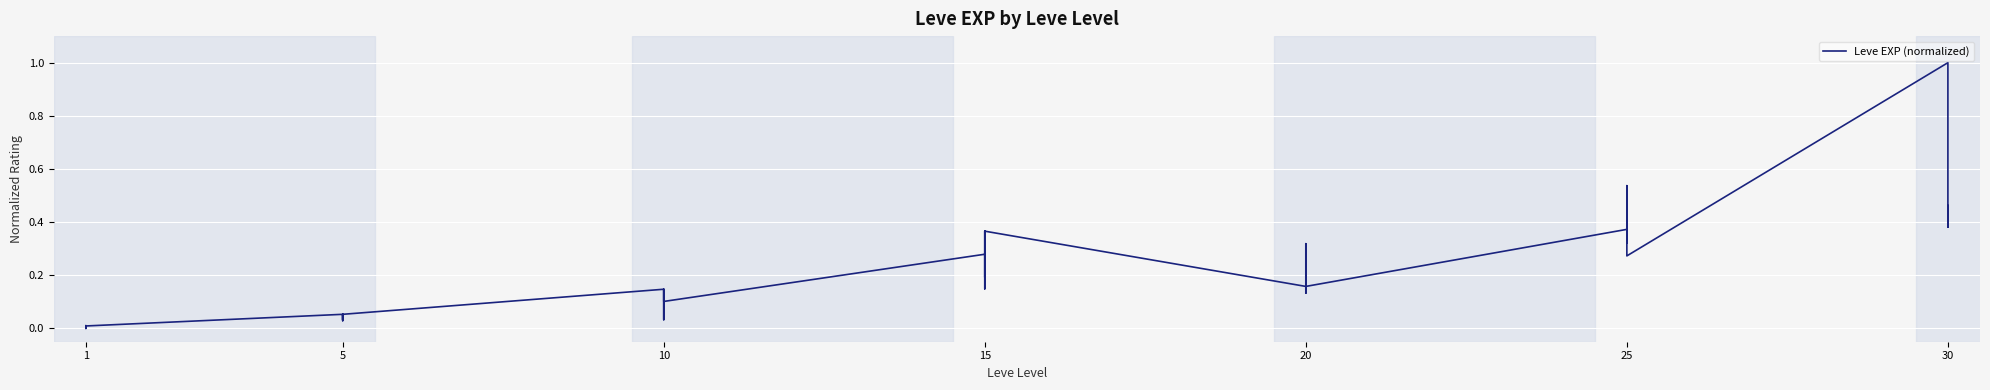

What is the value of the 8th point from the left?

0.1